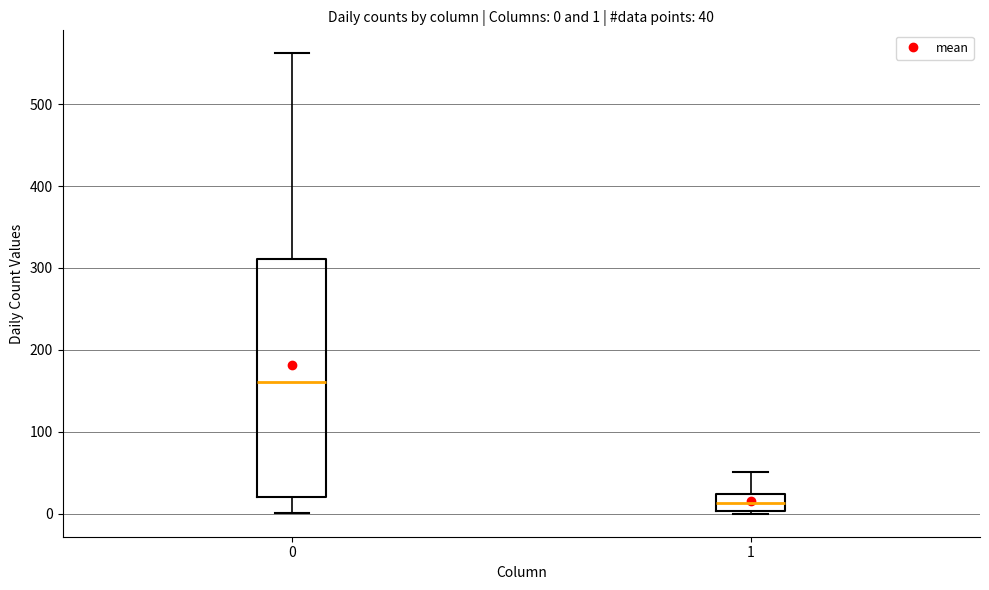

Which box has the highest median line?

0